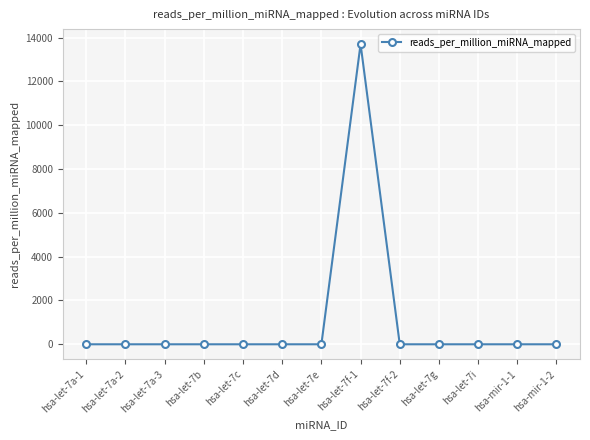

True or false: the data has more than 0 interior local peaks.

True